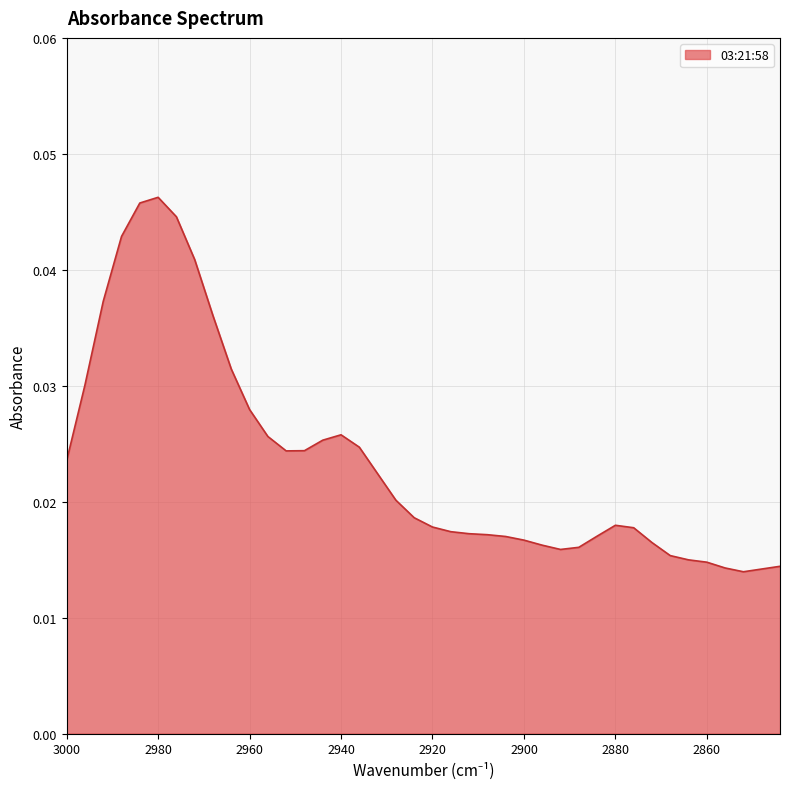

What is the sum of all values?

0.9